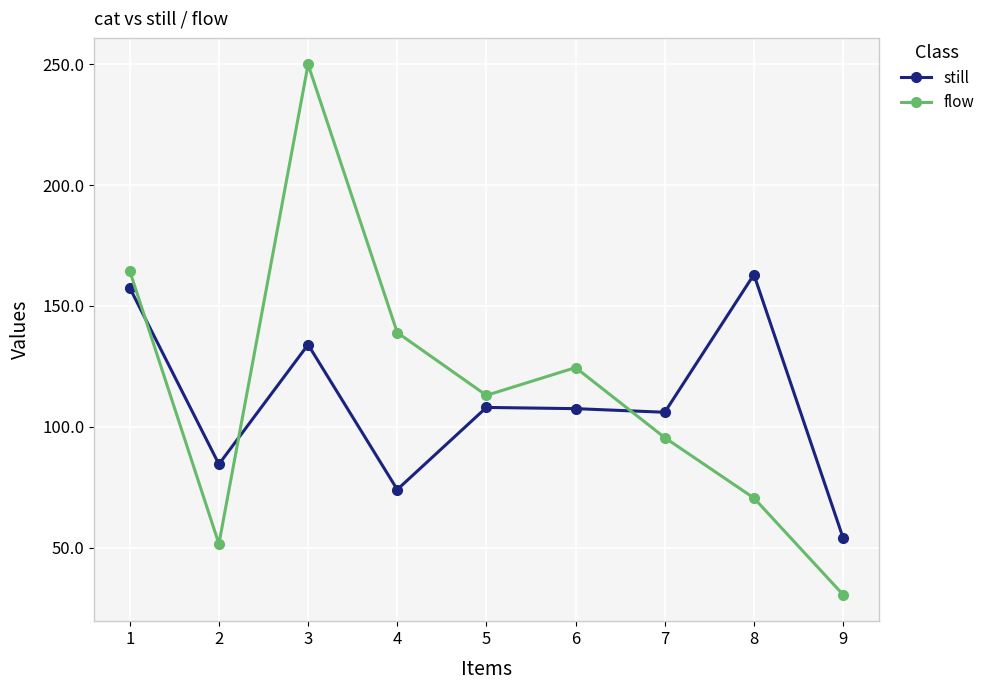

What are all the series names shown in the legend?

still, flow